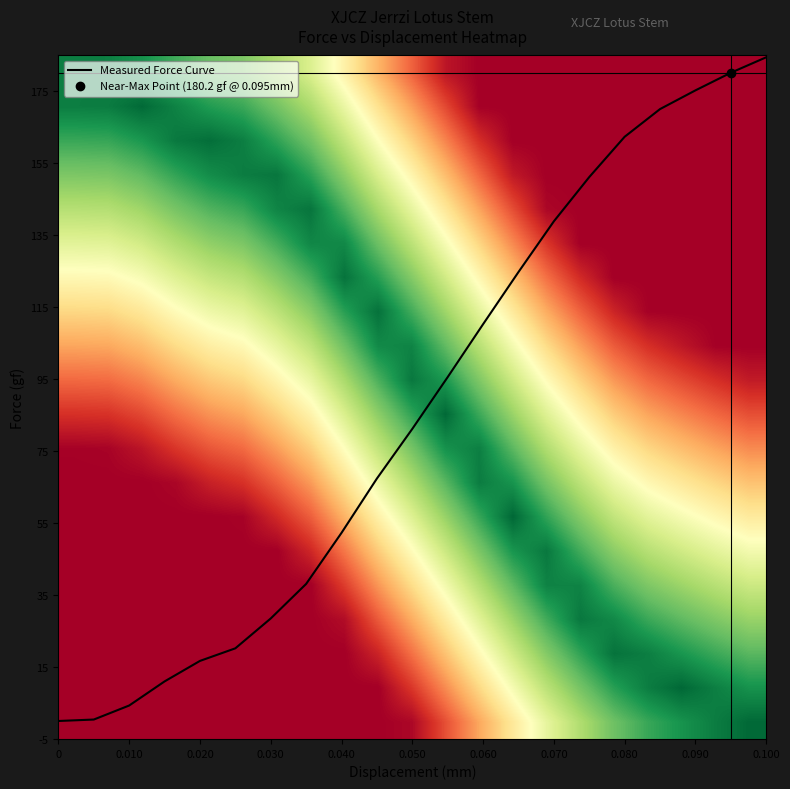

The value of Measured Force Curve at 0.040 is 52.3. True or false?

True